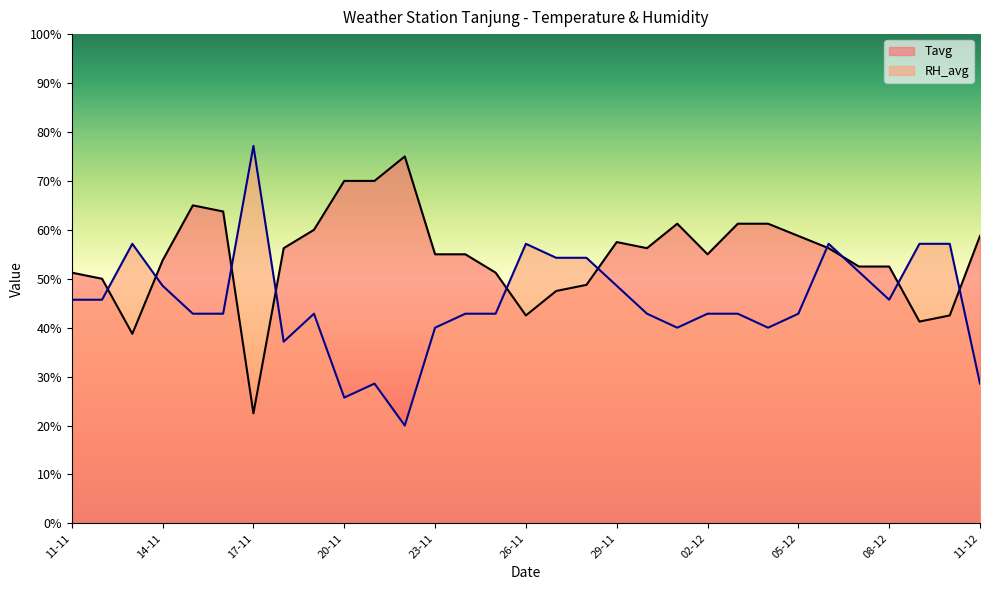

True or false: RH_avg has more than 0 interior local peaks.

True